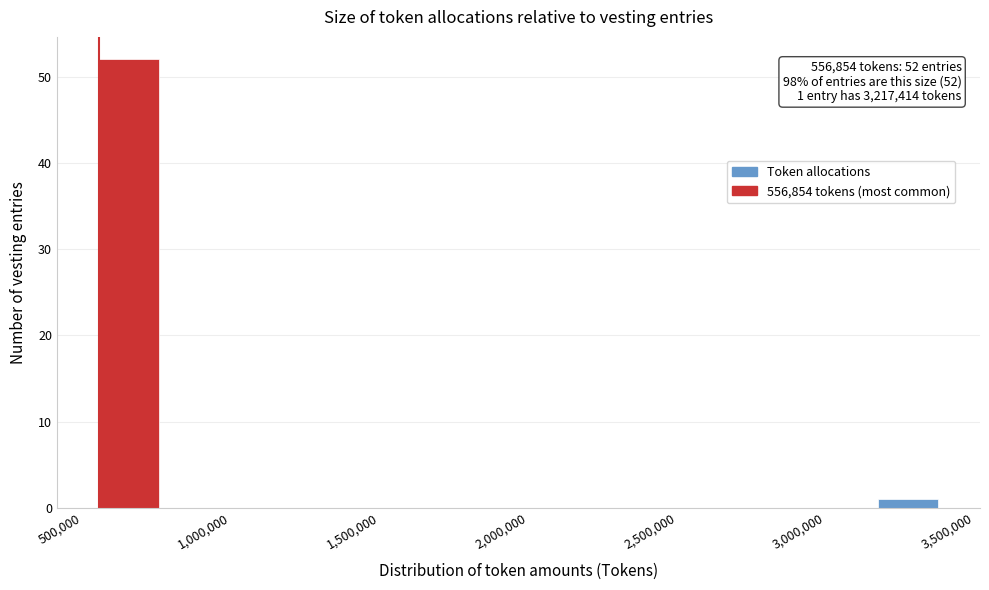

Over which range of the x-axis is the bar tallest?

550000 to 750000